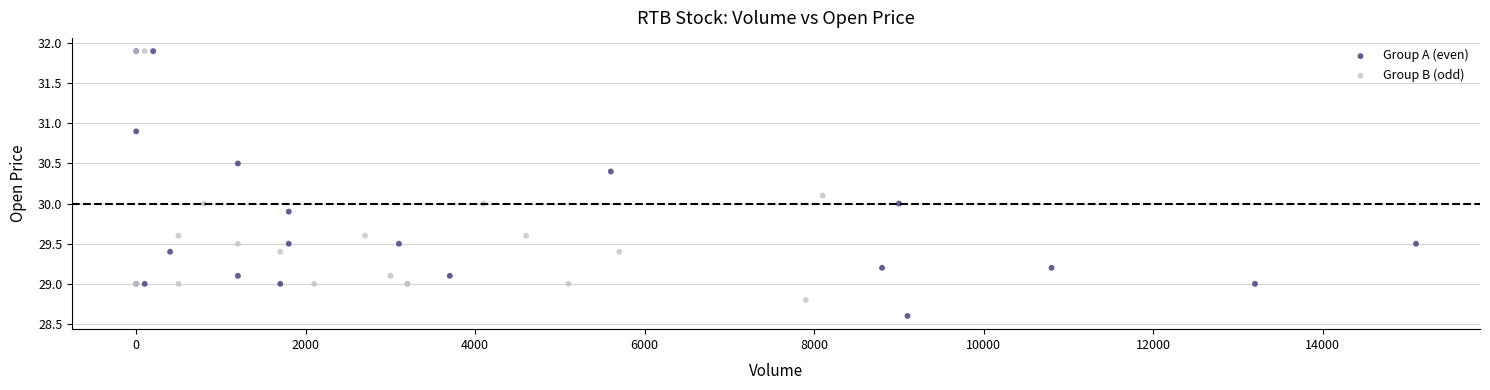

Which series reaches the minimum Y coordinate?

Group A (even)